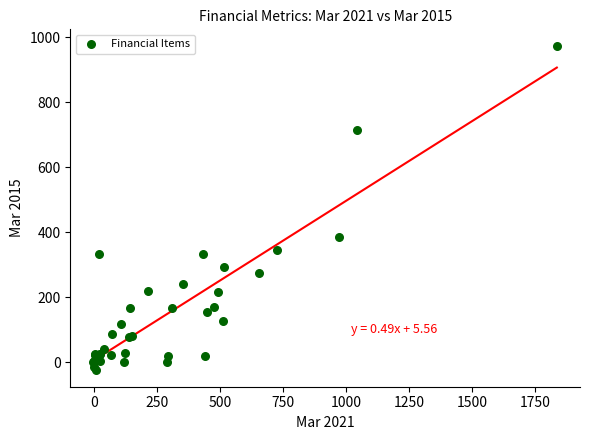

What Y value in the scatter plot is closest to 474?

385.0